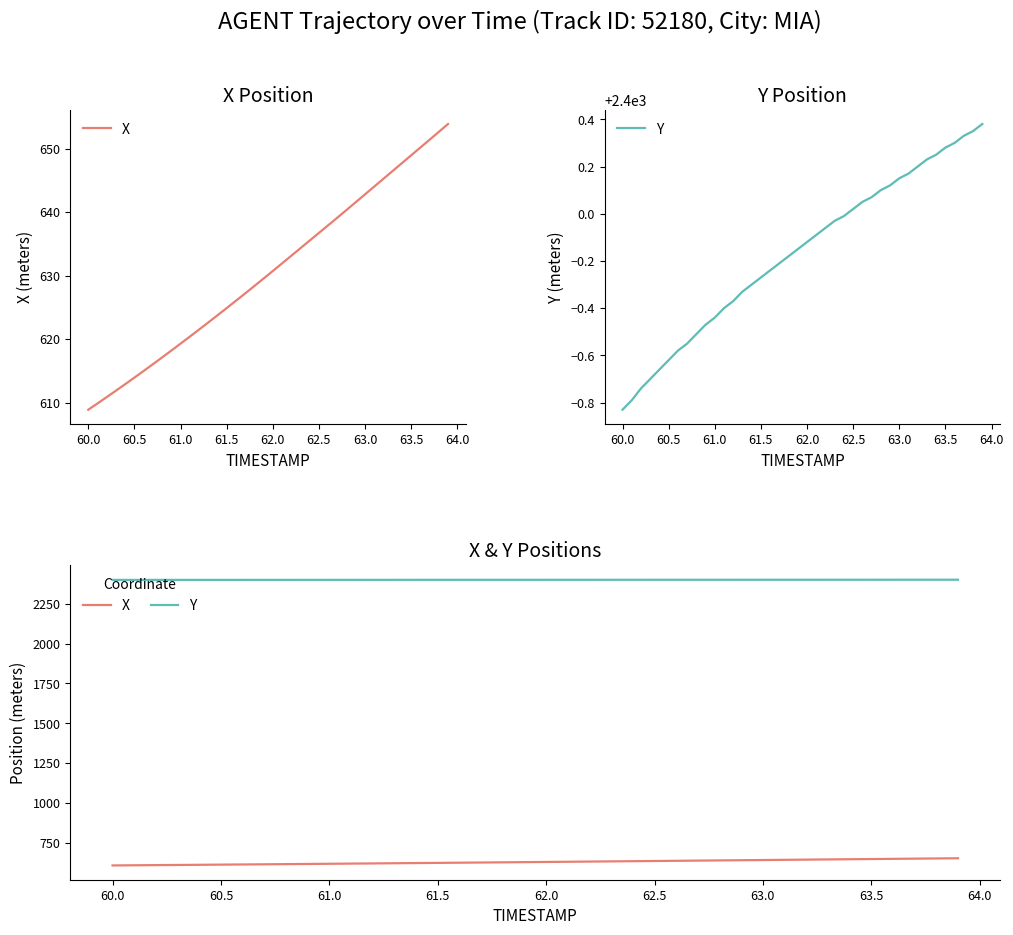

What is the maximum value for X?

653.9